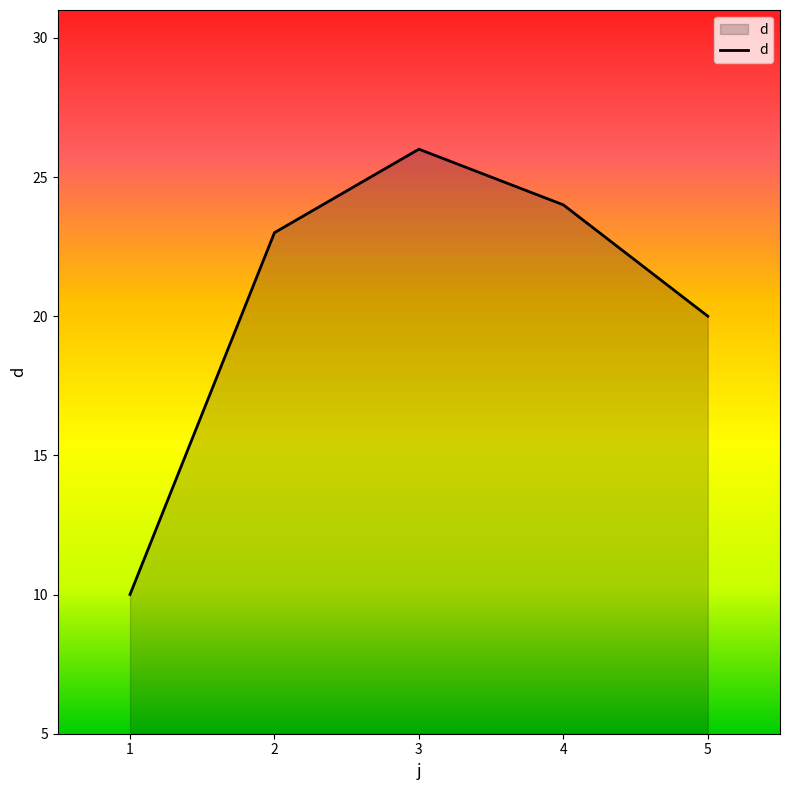

List the labels in order of value, largest first.

3, 4, 2, 5, 1